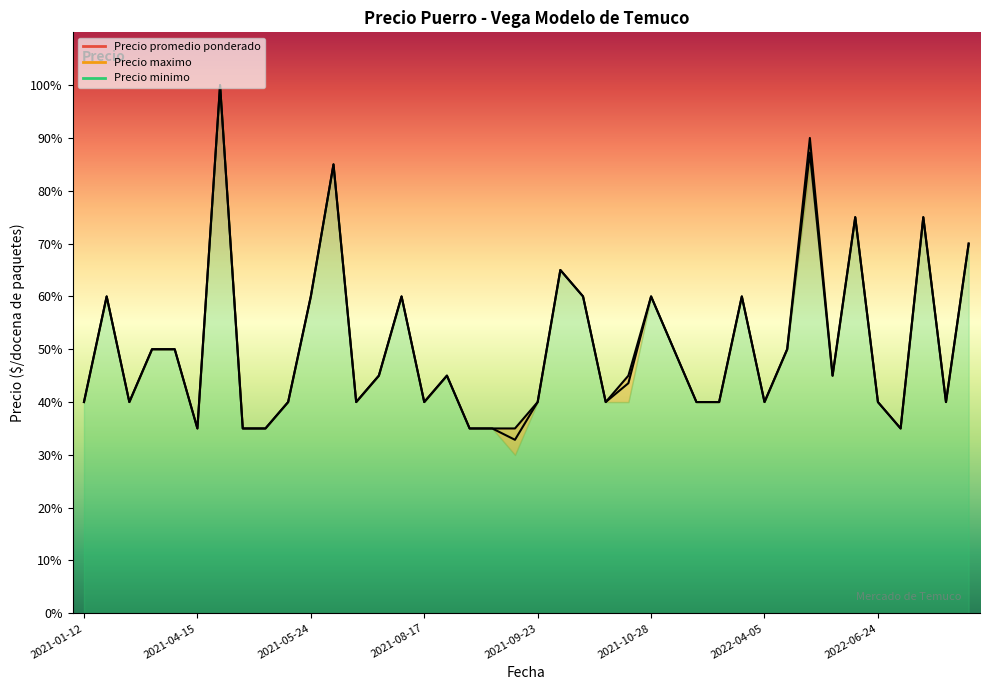

Rank the series at 2022-01-13 from highest to lowest value.

Precio promedio ponderado, Precio minimo